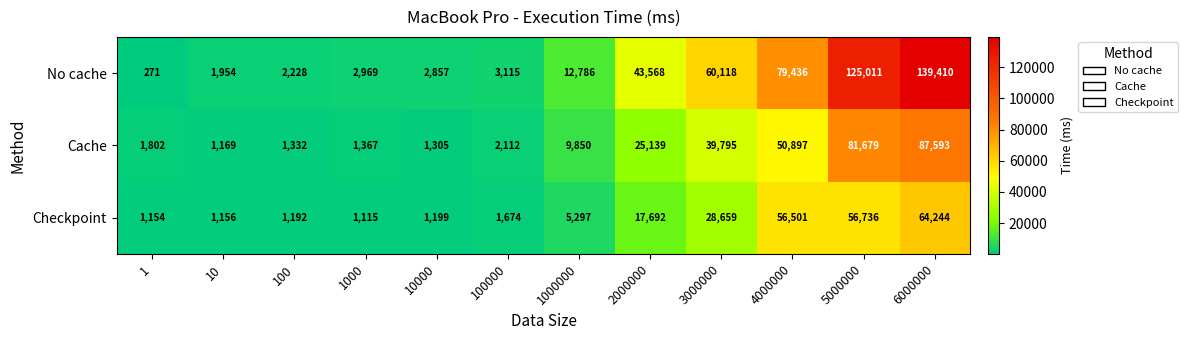

At which category does the chart reach its peak across all series?

6000000